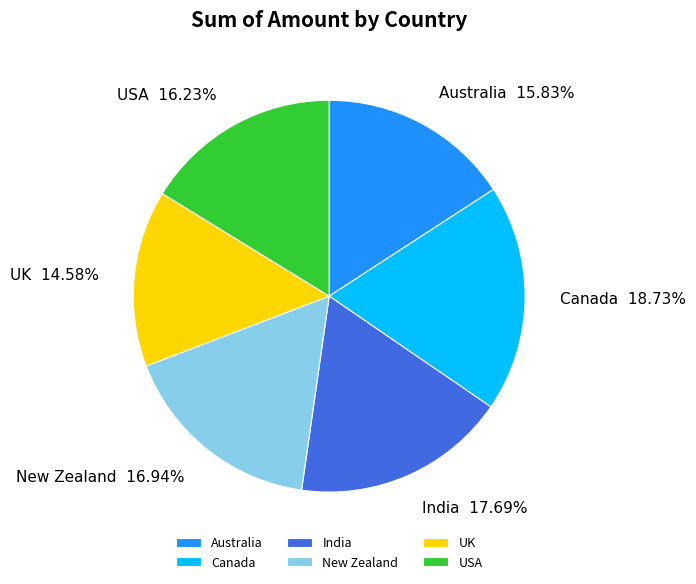

Is there any slice that represents more than half of the pie?

No